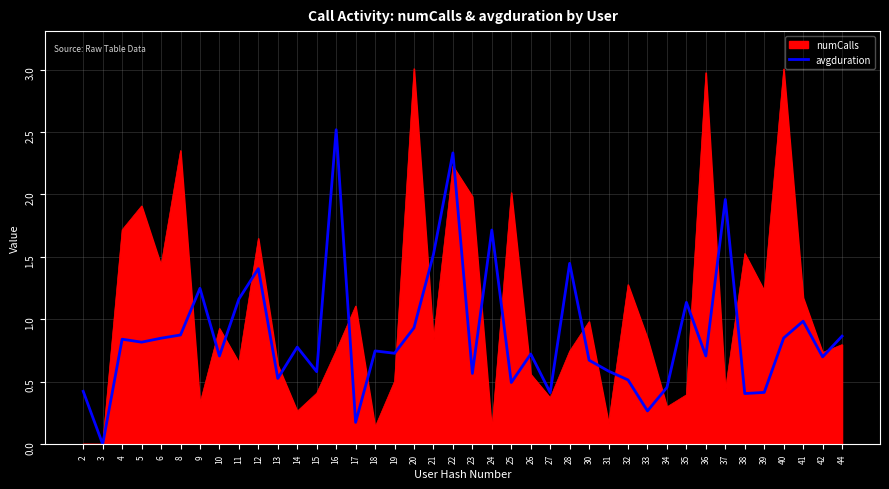

Does the chart display data point markers on the line(s)?

No